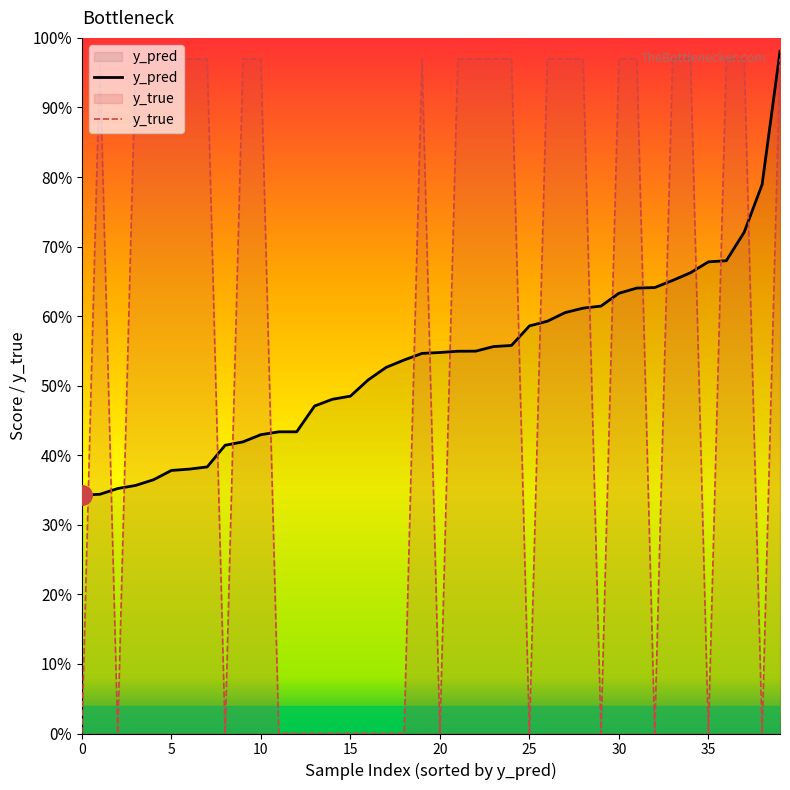

Reading left to right, what are all the values shown in this chart?

y_pred: 0.3	0.3	0.4	0.4	0.4	0.4	0.4	0.4	0.4	0.4	0.4	0.4	0.4	0.5	0.5	0.5	0.5	0.5	0.5	0.5	0.5	0.5	0.5	0.6	0.6	0.6	0.6	0.6	0.6	0.6	0.6	0.6	0.6	0.7	0.7	0.7	0.7	0.7	0.8	1.0
y_true: 0.0	1.0	0.0	1.0	1.0	1.0	1.0	1.0	0.0	1.0	1.0	0.0	0.0	0.0	0.0	0.0	0.0	0.0	0.0	1.0	0.0	1.0	1.0	1.0	1.0	0.0	1.0	1.0	1.0	0.0	1.0	1.0	0.0	1.0	1.0	0.0	1.0	1.0	0.0	1.0